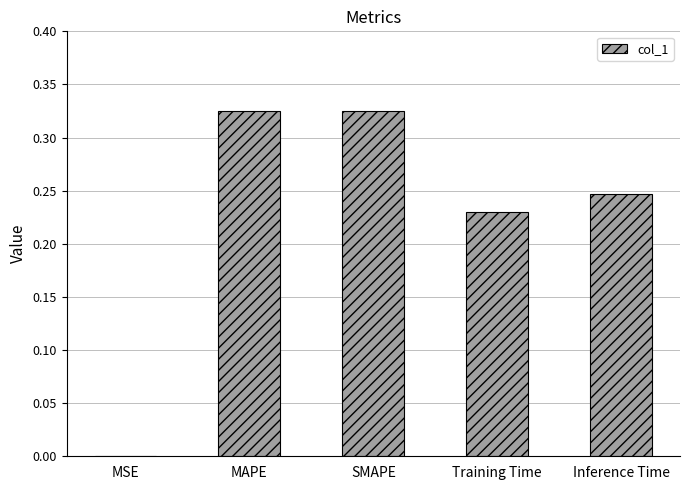

What is the sum of all values?

1.1